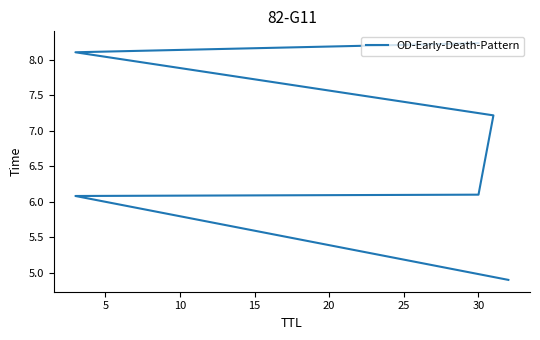

How many lines are shown in the chart?

1